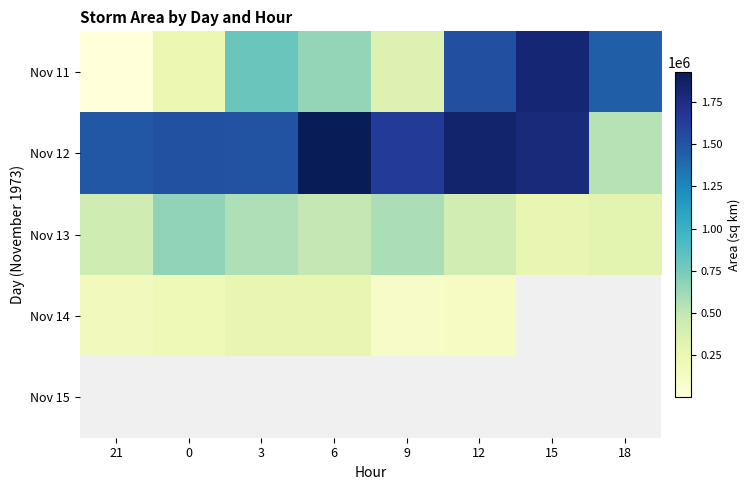

At which label does Nov 14 reach its minimum?

9